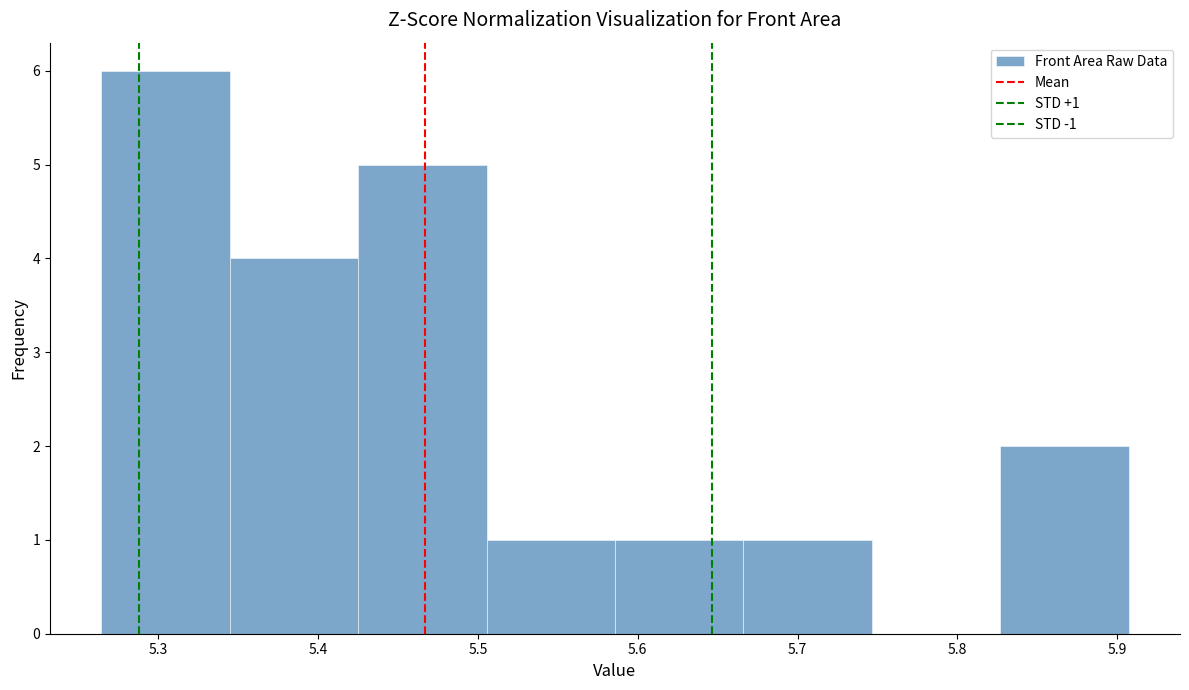

Over which range of the x-axis is the bar tallest?

5.26 to 5.34